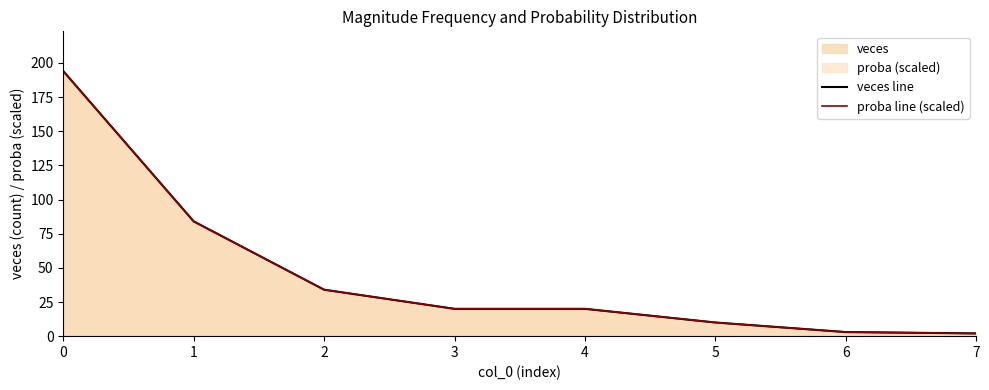

Does the chart display data point markers on the line(s)?

No